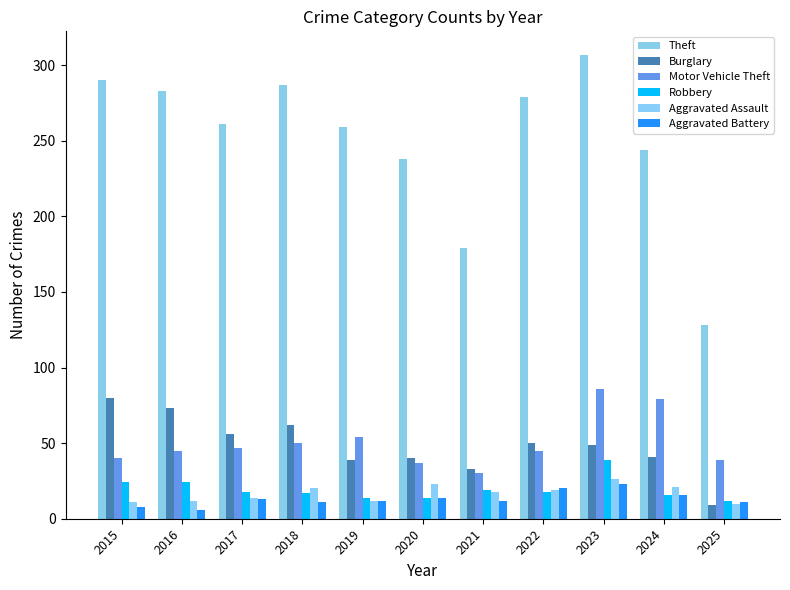

Reading left to right, transcribe all the data shown in this chart.

Theft: 290	283	261	287	259	238	179	279	307	244	128
Burglary: 80	73	56	62	39	40	33	50	49	41	9
Motor Vehicle Theft: 40	45	47	50	54	37	30	45	86	79	39
Robbery: 24	24	18	17	14	14	19	18	39	16	12
Aggravated Assault: 11	12	14	20	12	23	18	19	26	21	10
Aggravated Battery: 8	6	13	11	12	14	12	20	23	16	11